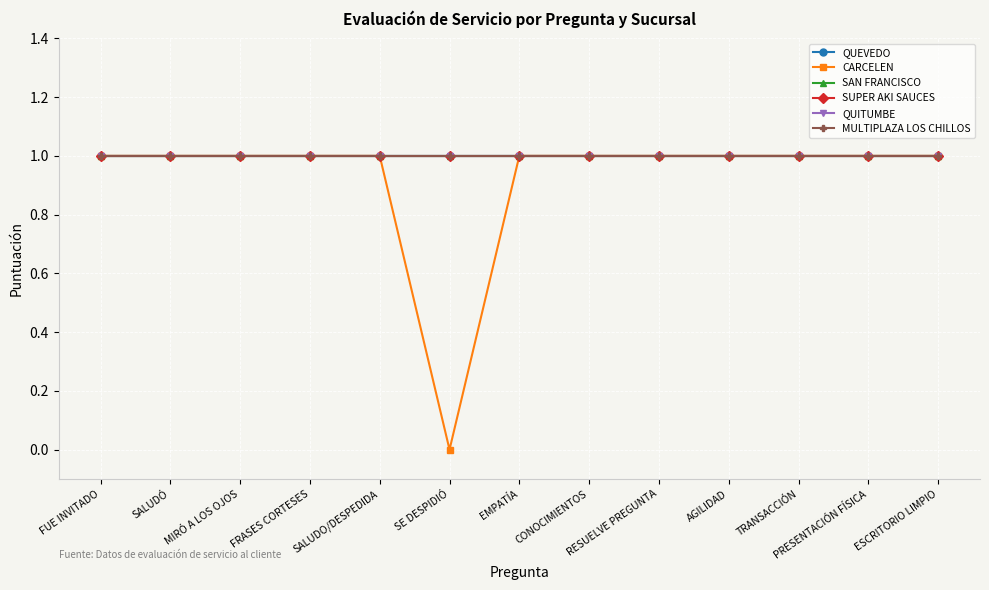

What is the highest value of the MULTIPLAZA LOS CHILLOS series?

1